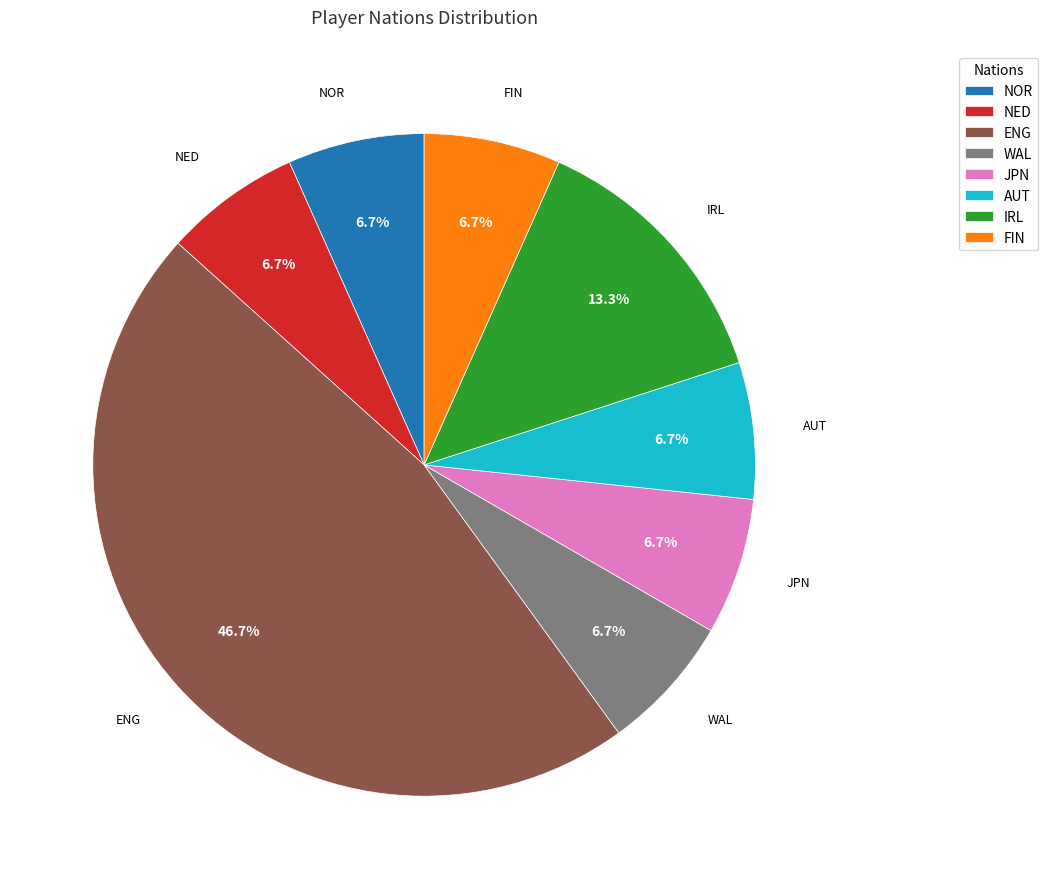

What percentage do FIN and ENG together represent?

53.3%